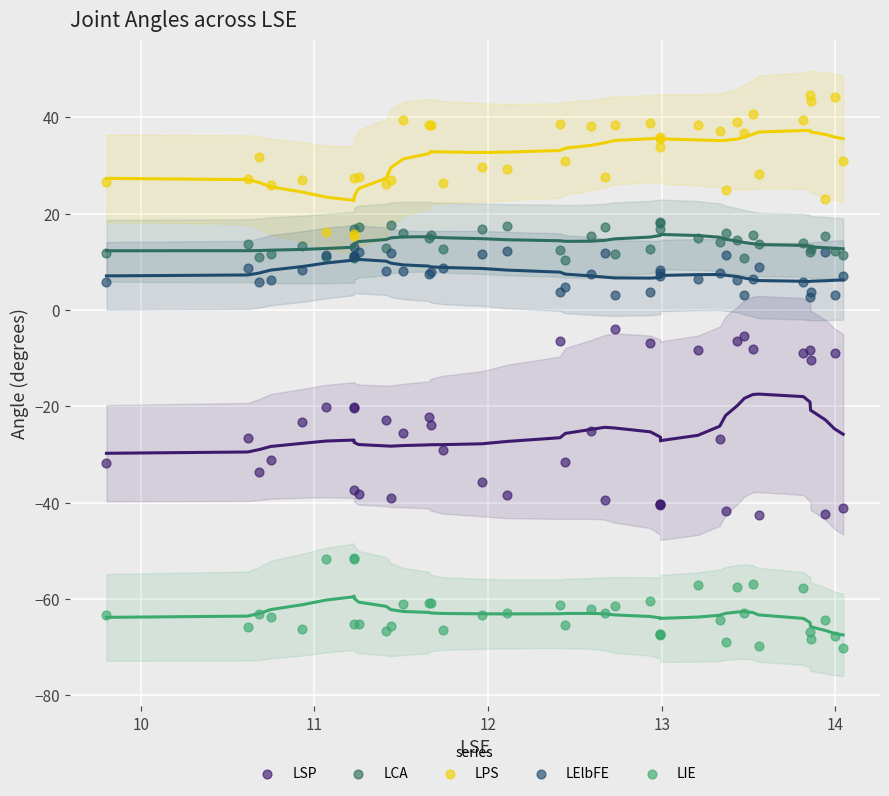

What are all the series names shown in the legend?

LSP, LCA, LPS, LElbFE, LIE